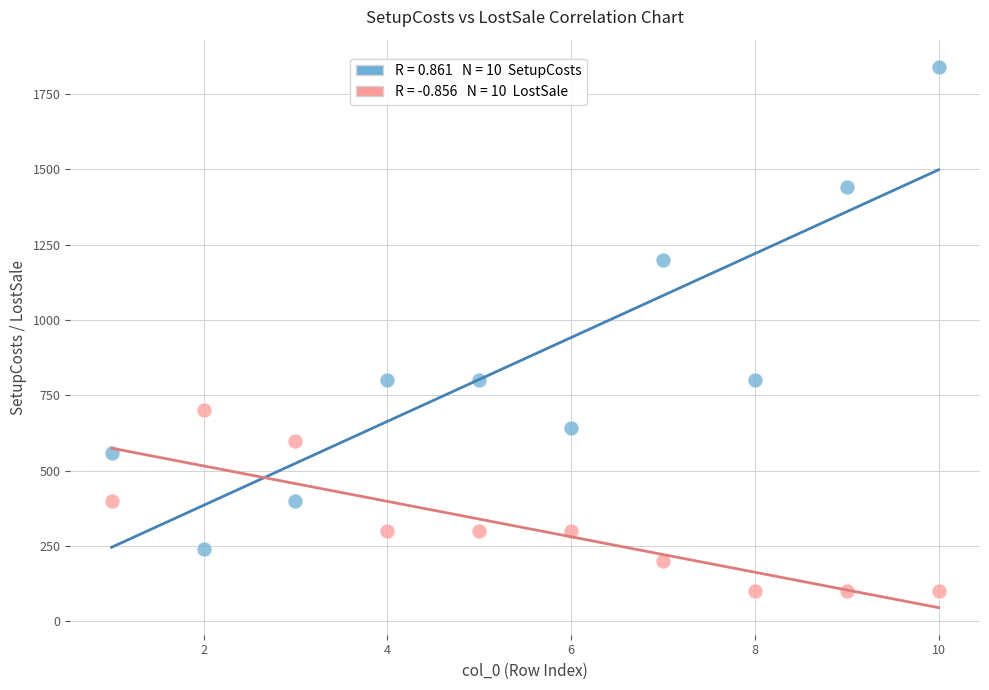

Across all data points, what is the range of Y values (max minus min)?

1740